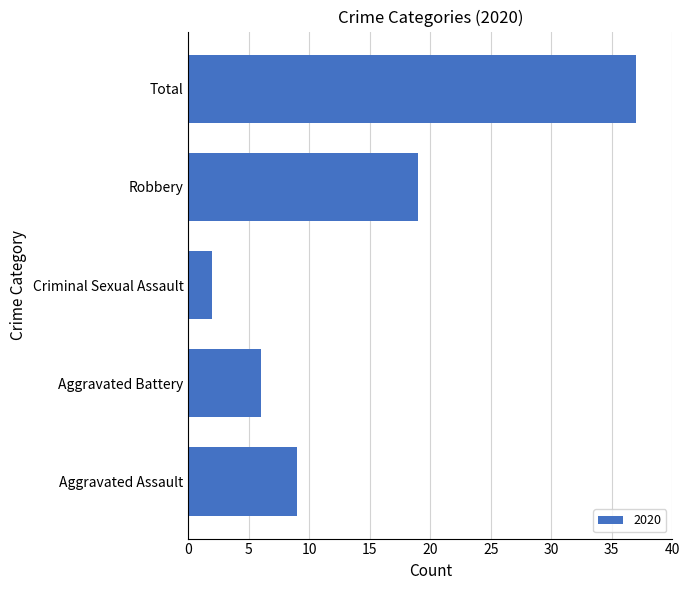

Count the number of categories in the chart.

5